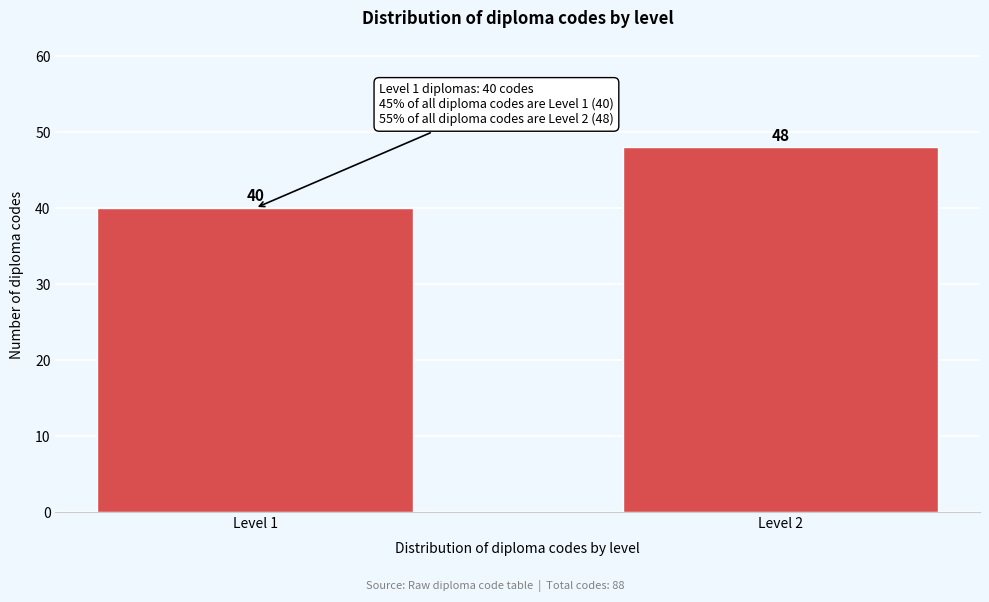

Reading left to right, what are all the values shown in this chart?

Level 1=40	Level 2=48